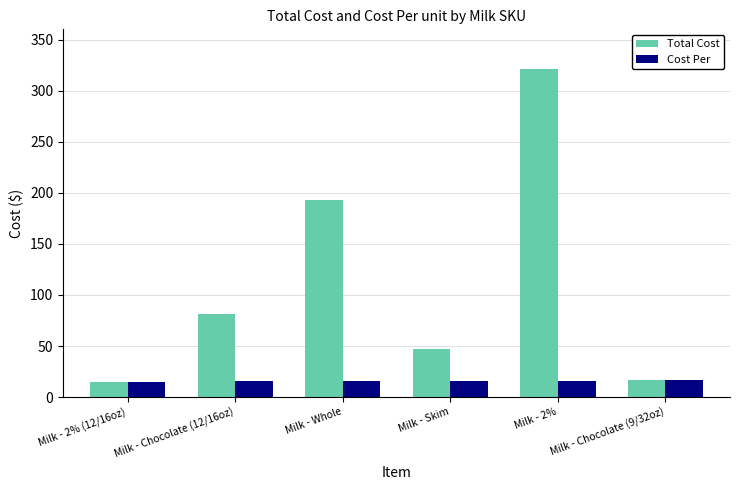

What is the maximum value shown in the chart?

321.6